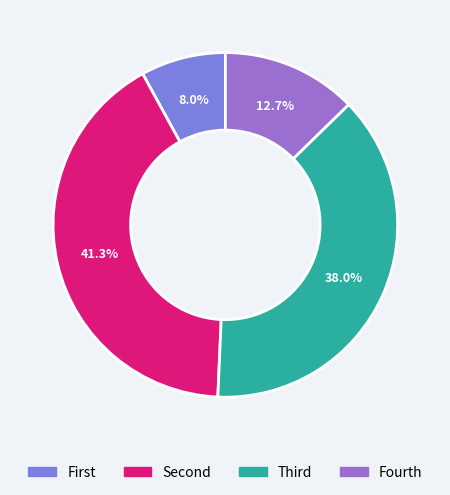

To the nearest percent, what is the difference between the largest and smallest slice percentages?

33%